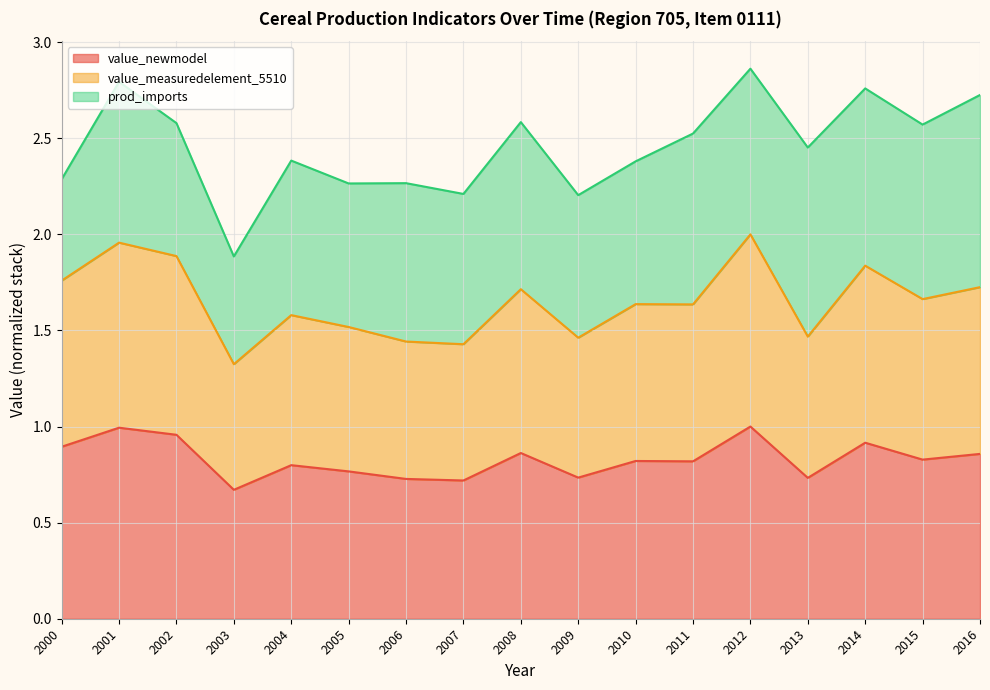

At which category does value_measuredelement_5510 reach its first local valley?

2003